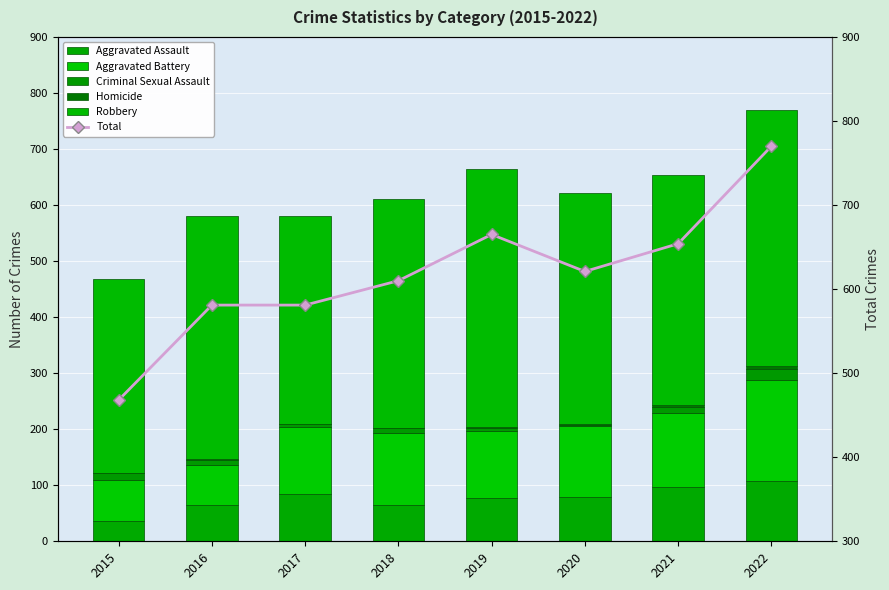

Rank the categories by Aggravated Battery value from highest to lowest.

2022, 2021, 2018, 2020, 2017, 2019, 2015, 2016